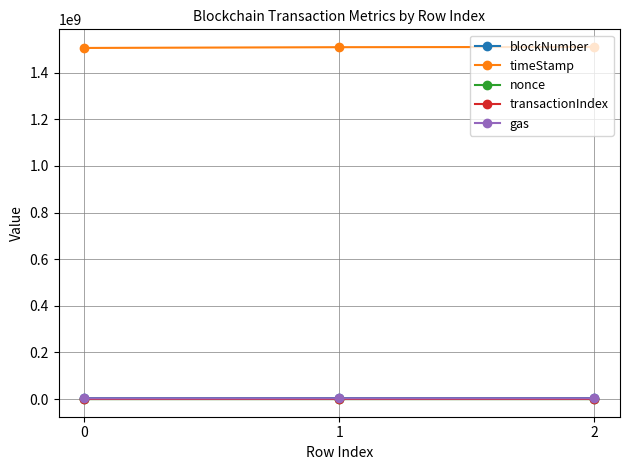

How many transactionIndex values are between 35 and 51?

3